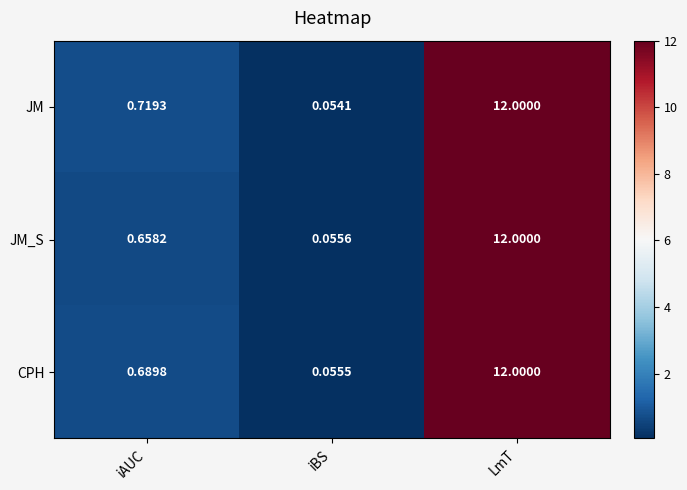

At how many categories does at least one series exceed 1?

1